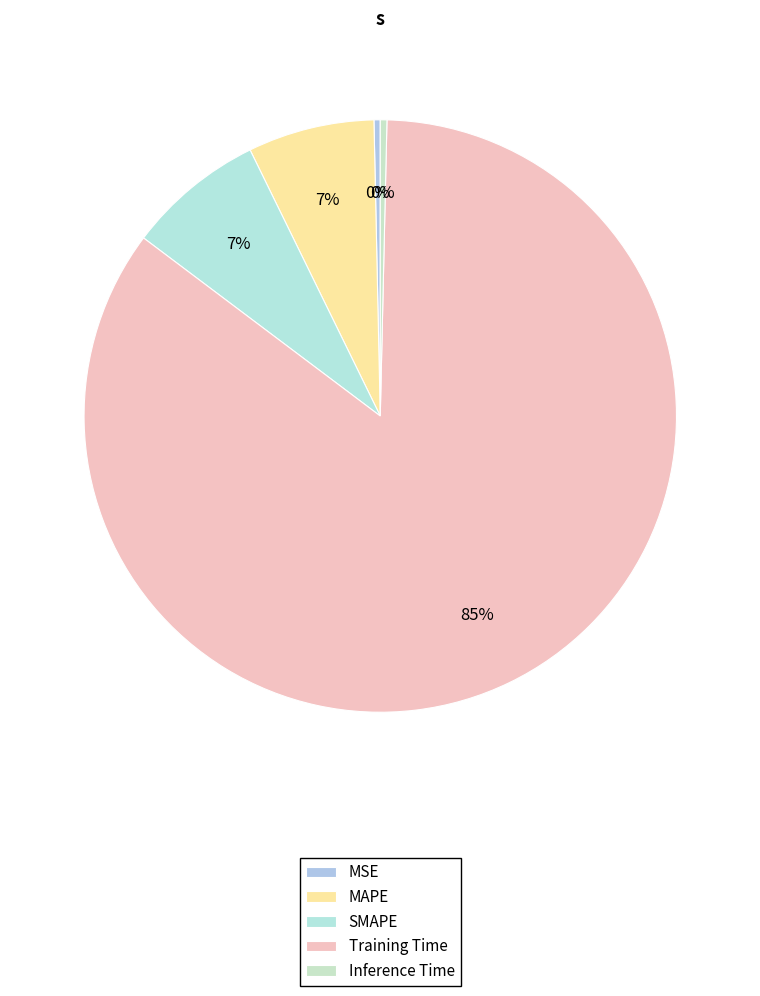

Is it true that Training Time is 85% of the pie?

True